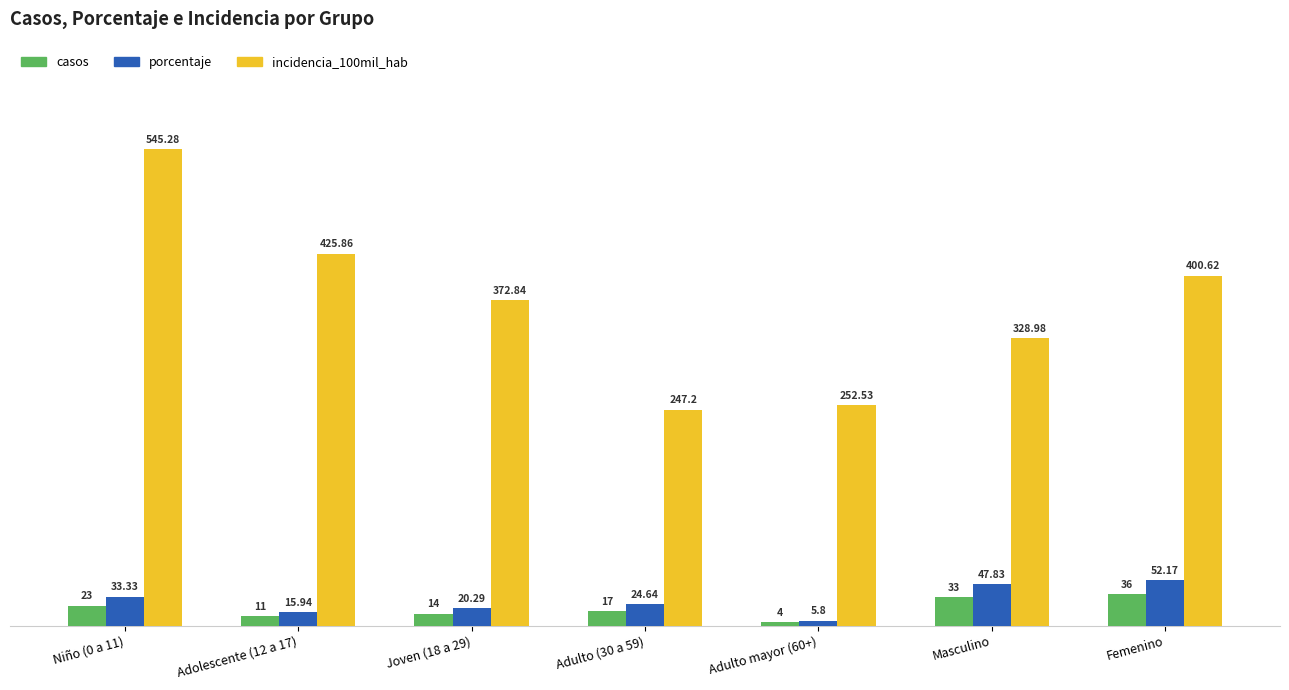

What is the sum of all porcentaje values?

200.0